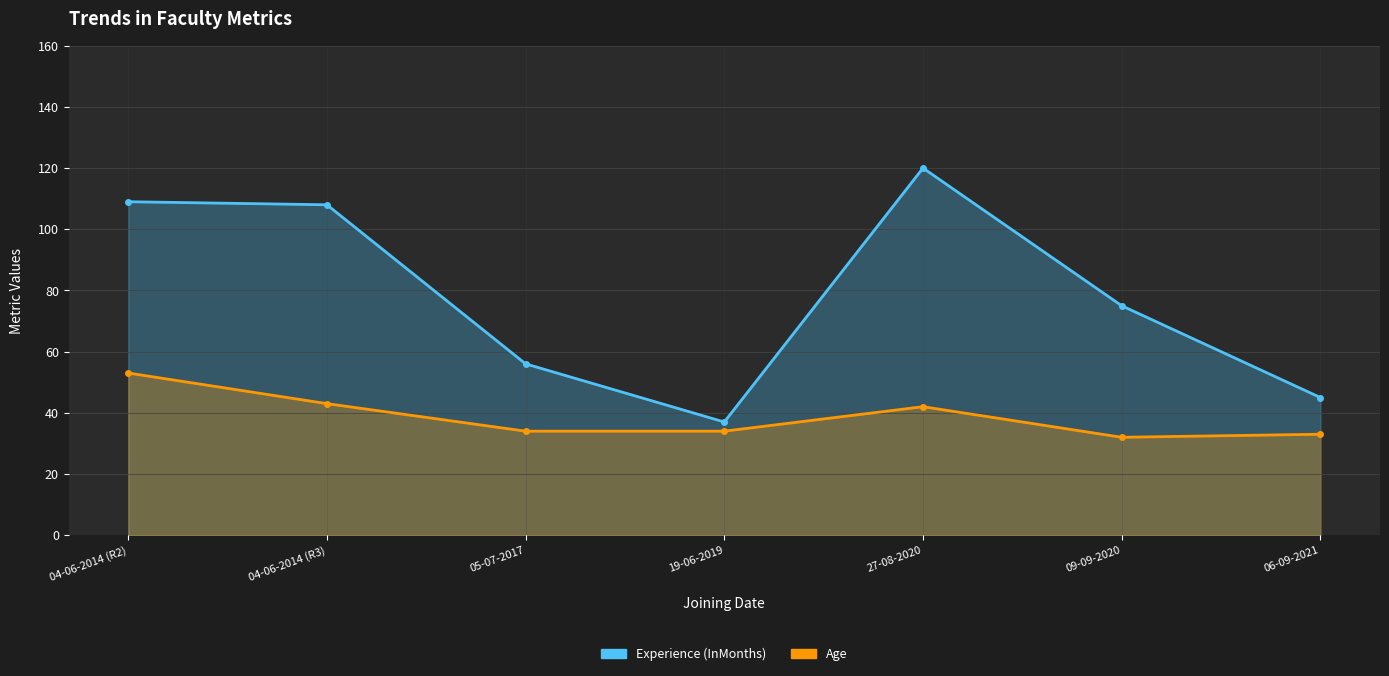

Which series has the widest spread of values?

Experience (InMonths)